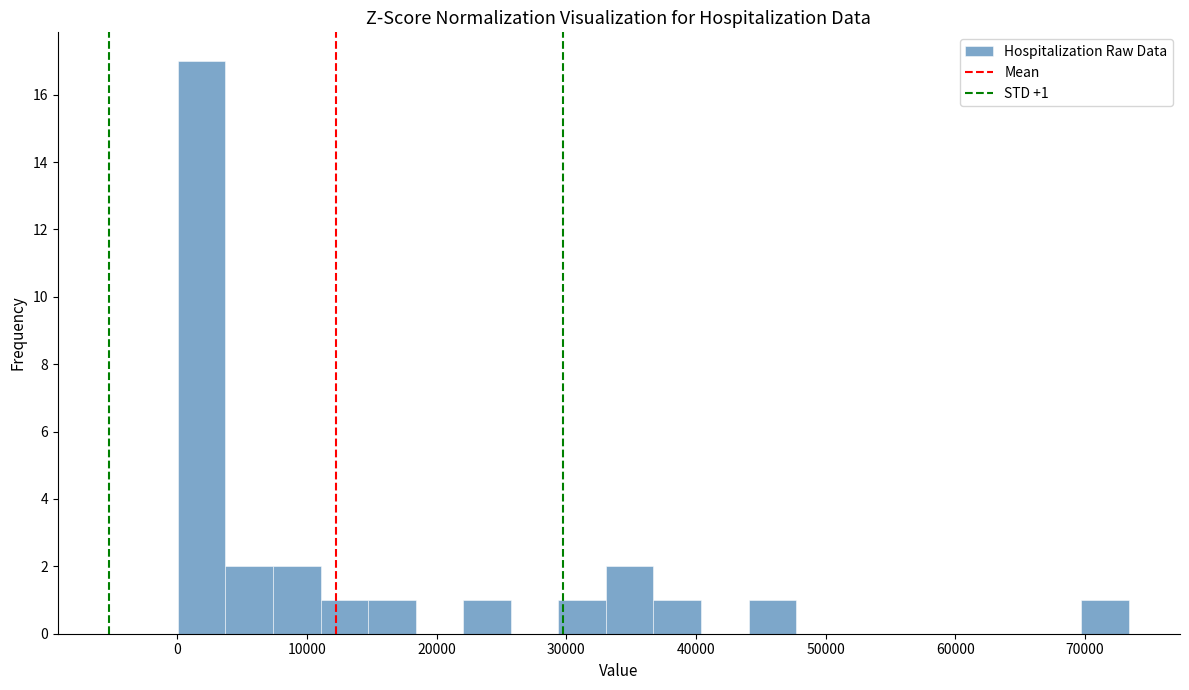

Around what value on the x-axis is the tallest bar? Give the approximate position of its centre, as read against the axis.

2000